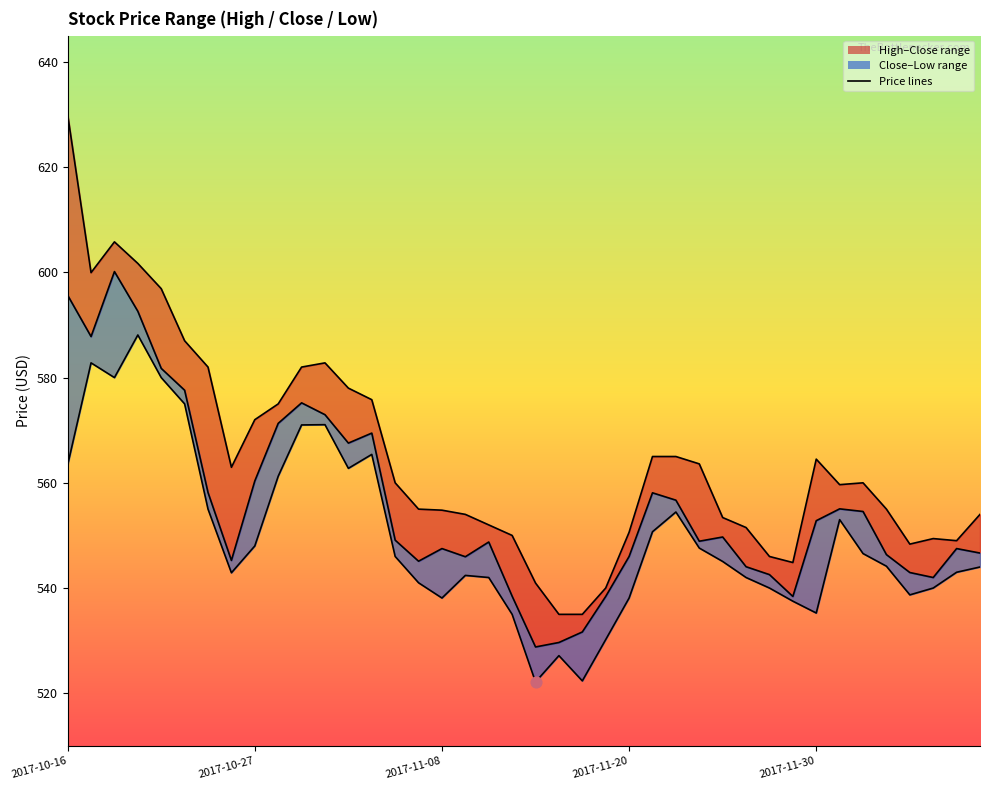

Is the value of Low at 2017-10-23 greater than the value of High at 2017-10-16?

No